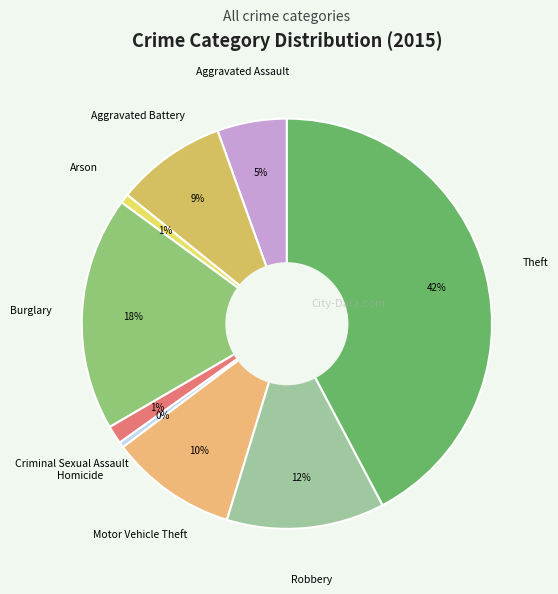

Is there any slice that represents more than half of the pie?

No